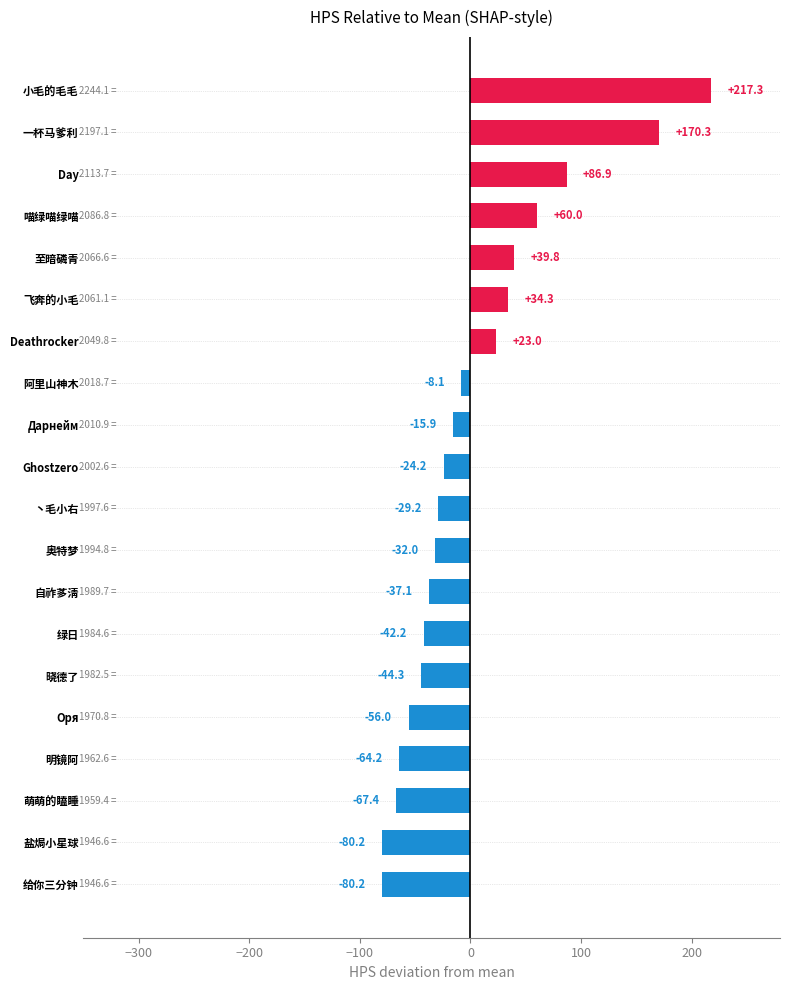

Is it true that the value at 绿日 is -42.2?

True